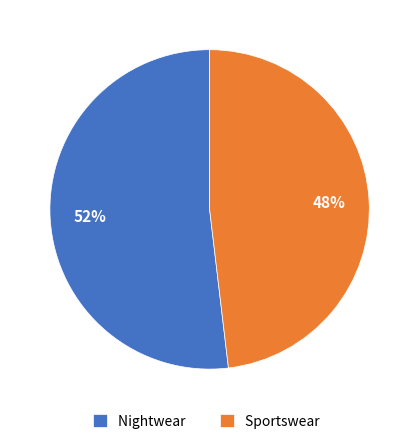

Count the number of slices in the pie.

2